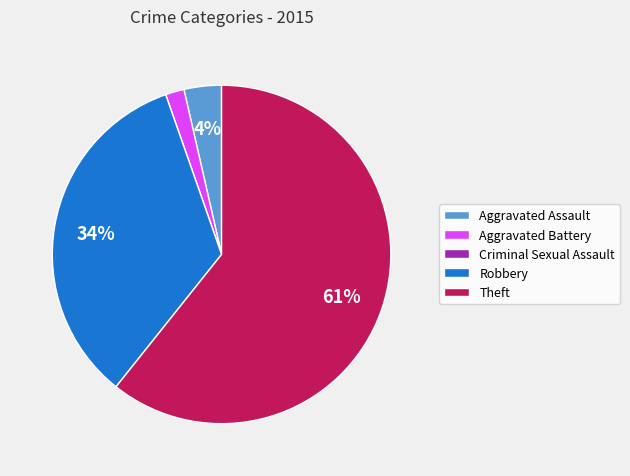

Is the sum of Robbery and Aggravated Battery greater than half?

No